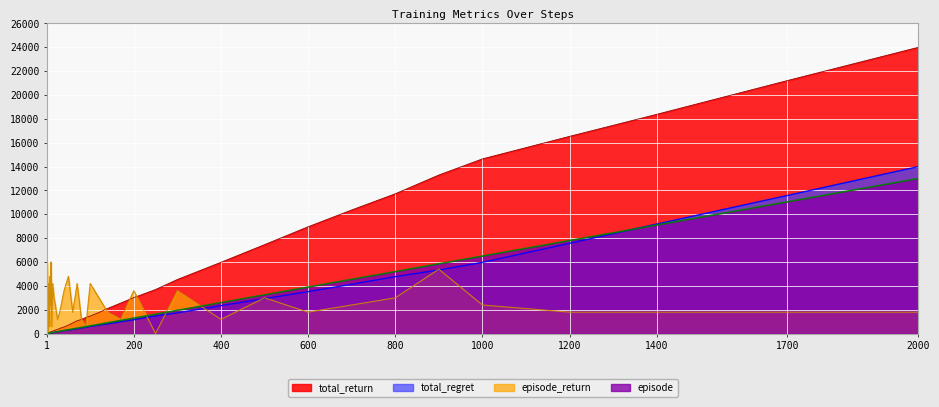

Which series has the widest spread of values?

total_return